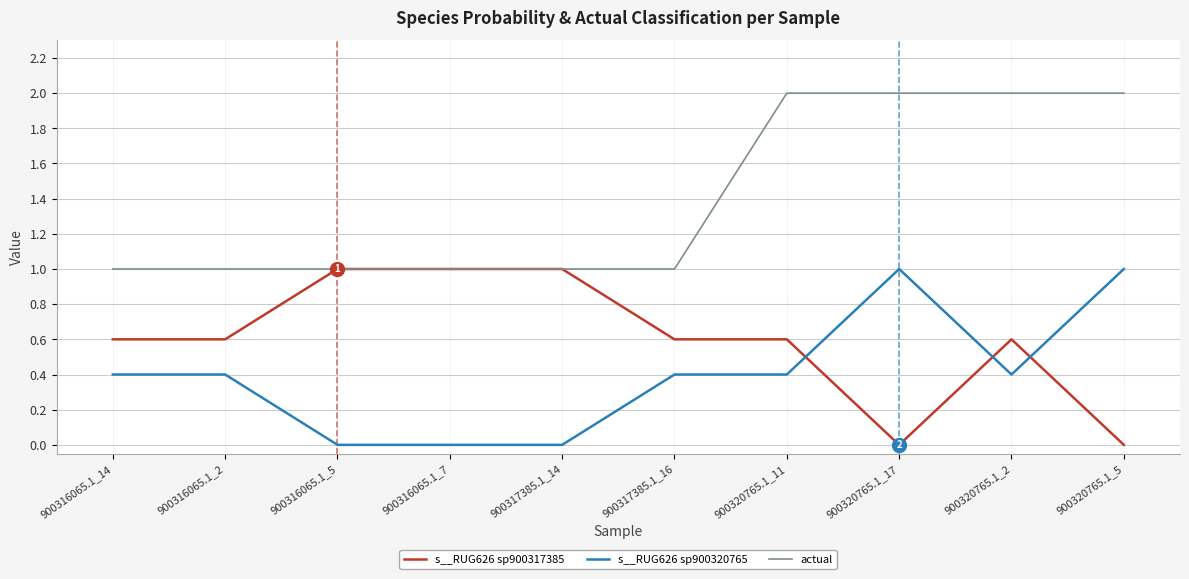

Count the actual values in the range 1 to 2.

10